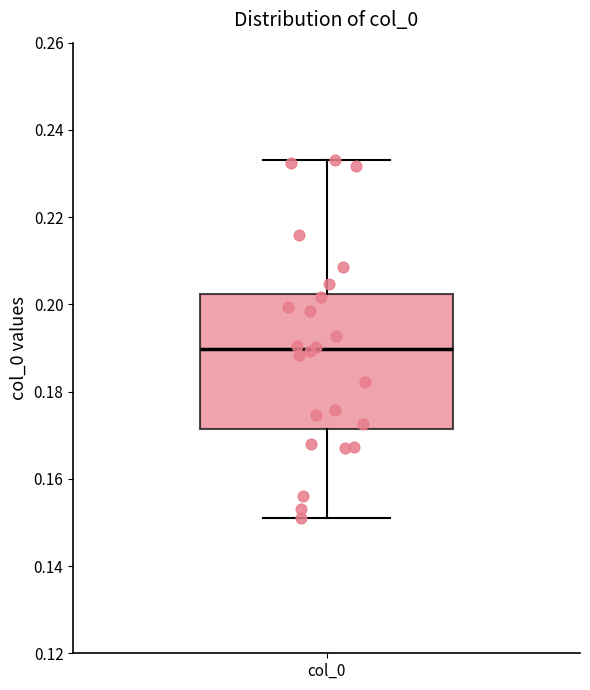

Transcribe this box plot: give where the median line is, the range the box spans, and where the two whiskers end, as read against the y-axis. The values are not printed on the chart, so give them approximately, as read against the axis.

median 0.190, box 0.172 to 0.202, whiskers 0.152 to 0.234